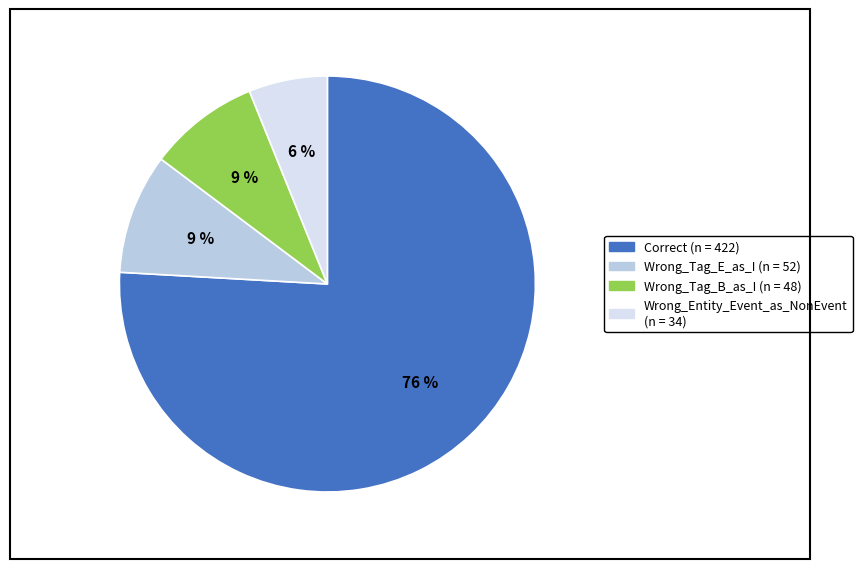

Which category has the biggest portion of the pie?

Correct